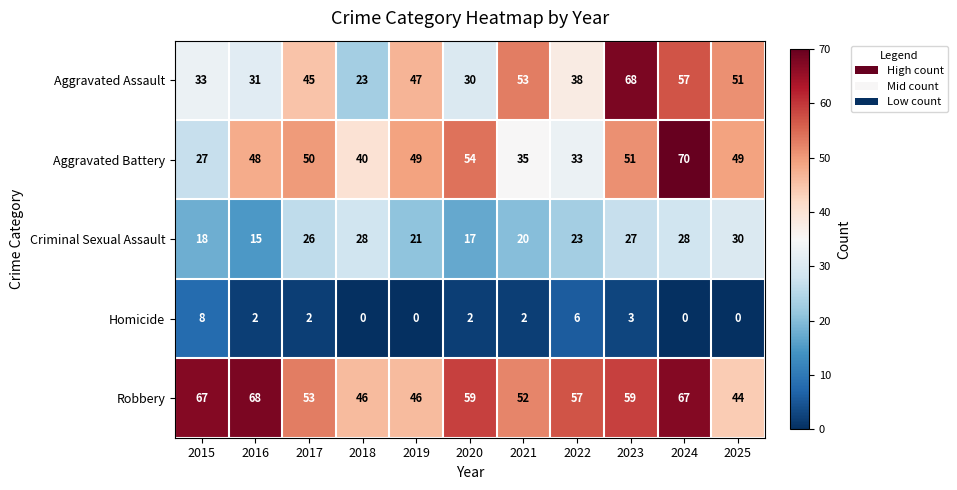

How many Homicide values are between 0 and 3?

9